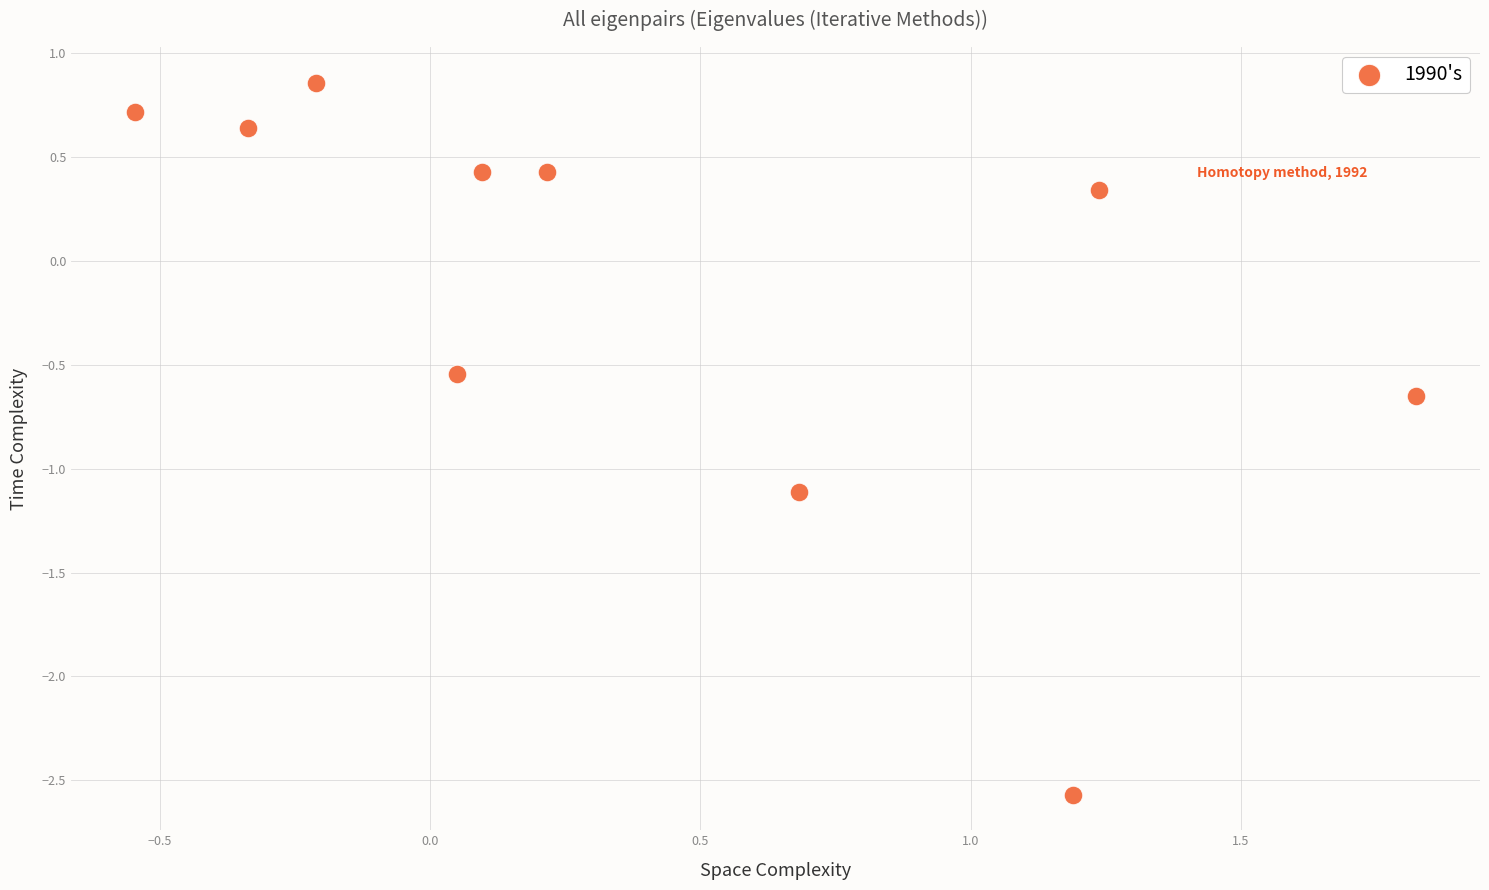

What is the range of Y values (max minus min)?

3.4